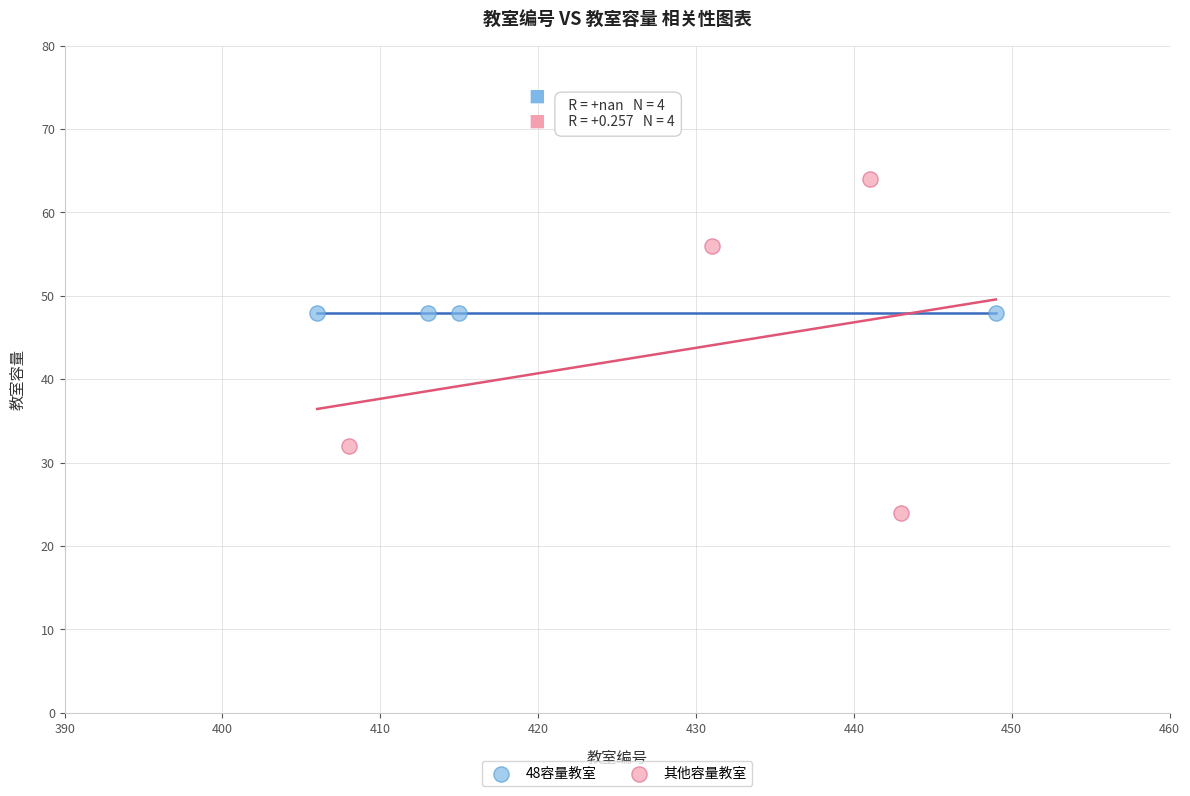

Which series reaches the maximum Y coordinate?

其他容量教室